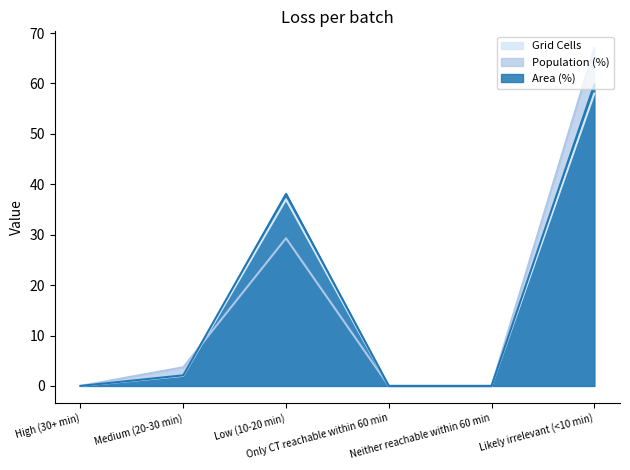

Which series has the largest total across all categories?

Area (%)